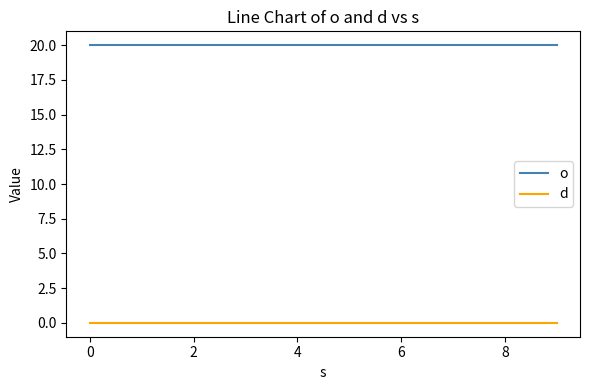

What is the greatest value displayed?

20